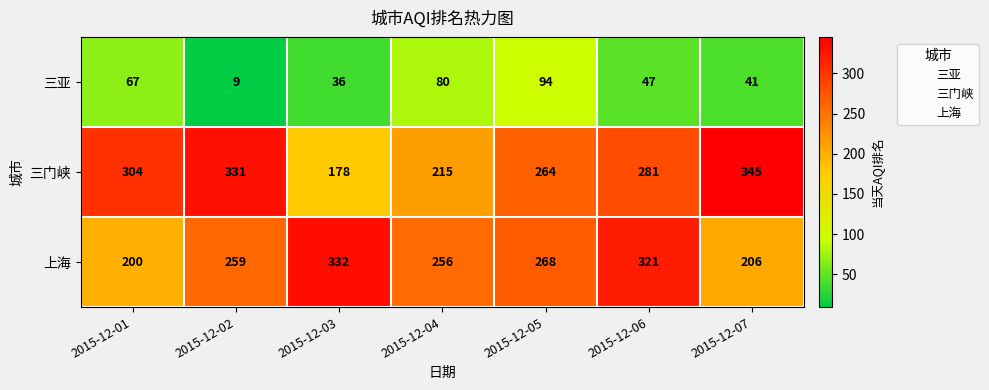

Which series has the largest range (max minus min)?

三门峡